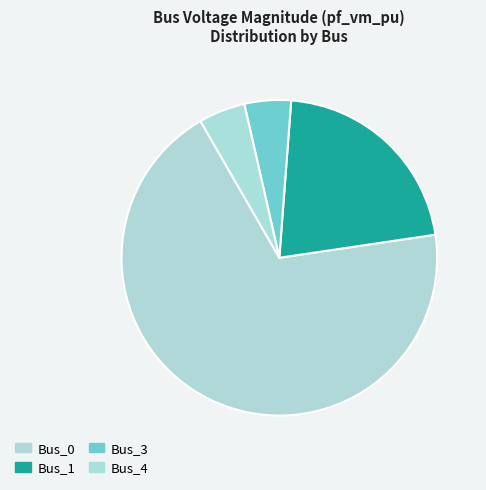

Does Bus_0 account for over 50% of the chart?

Yes